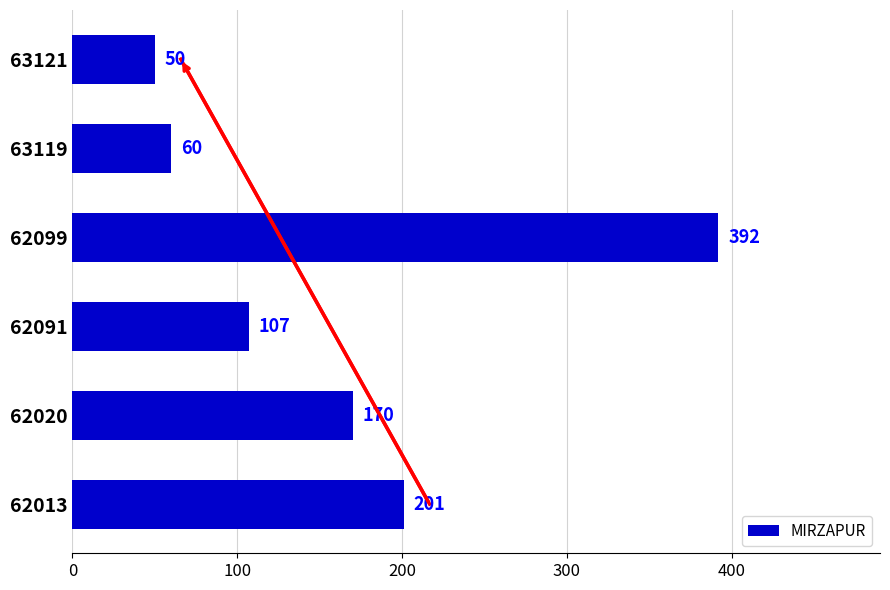

Is it true that the value at 62099 is 161?

False